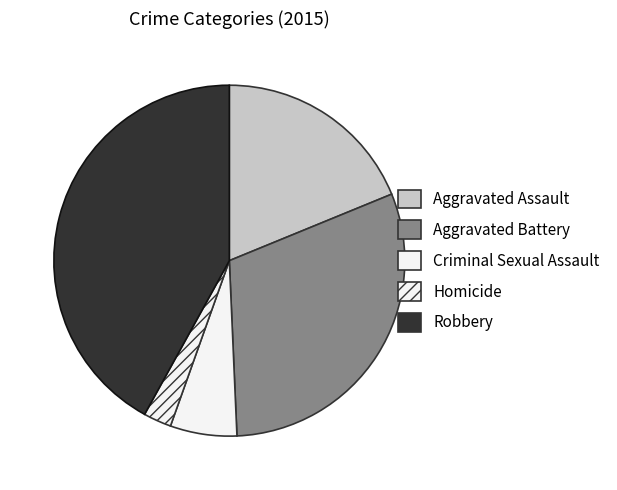

What is the change in value from Criminal Sexual Assault to Robbery?

+181